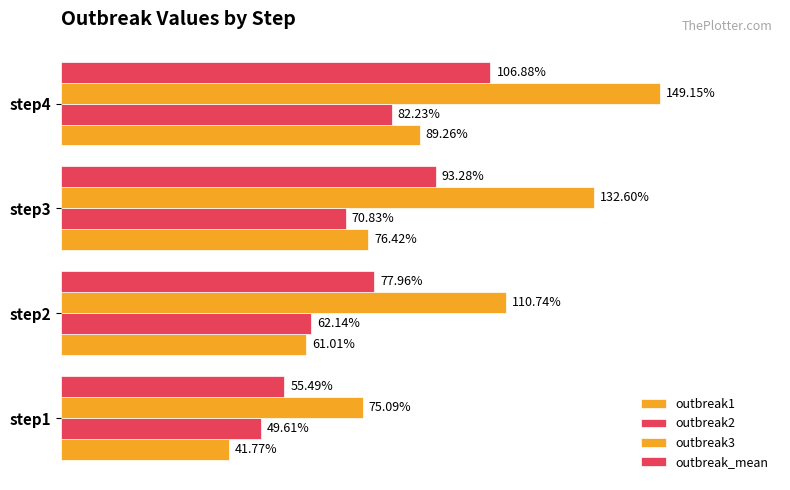

Which series has the largest total across all categories?

outbreak3